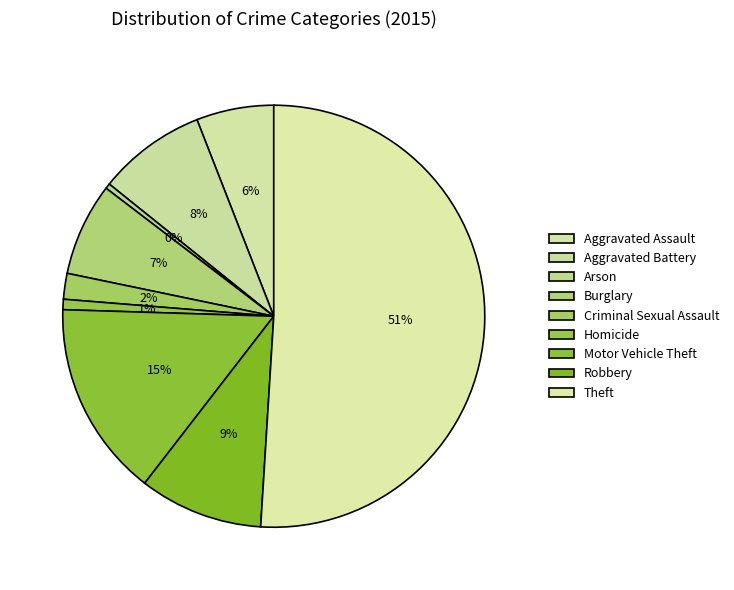

Does any single category account for the majority?

Yes